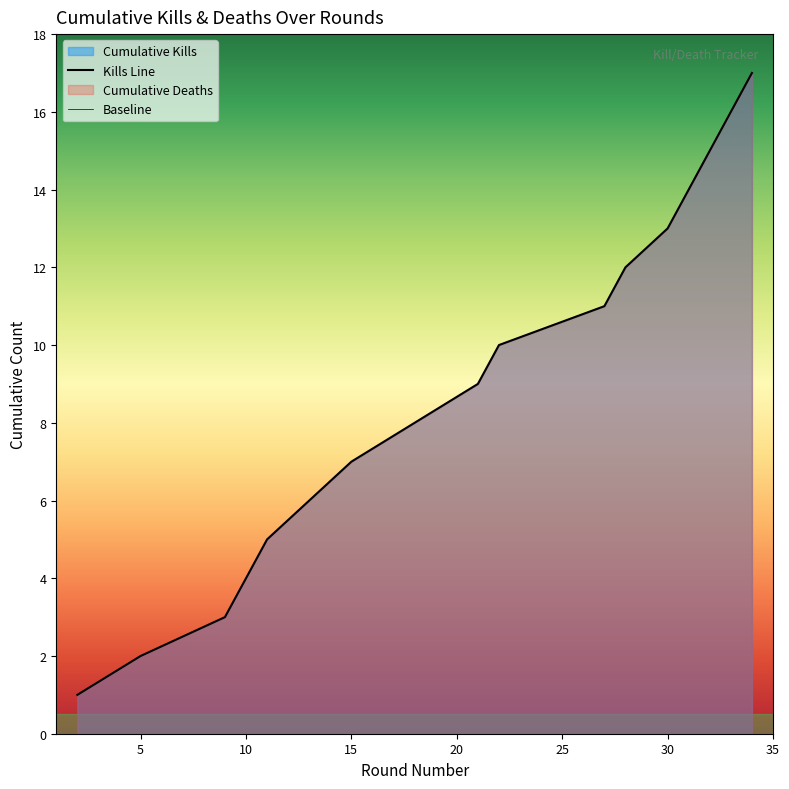

Where does the data first go above 9?

22